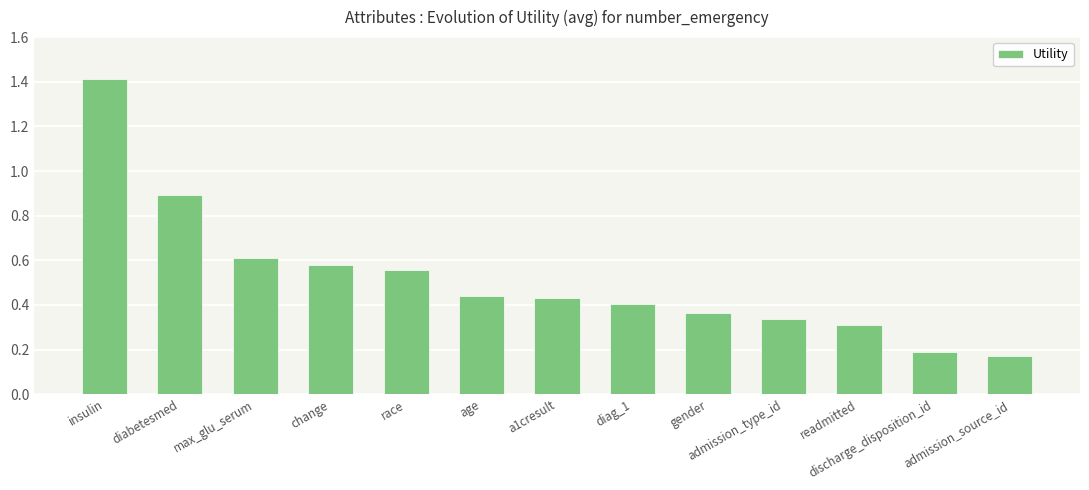

What is the maximum value shown in the chart?

1.4